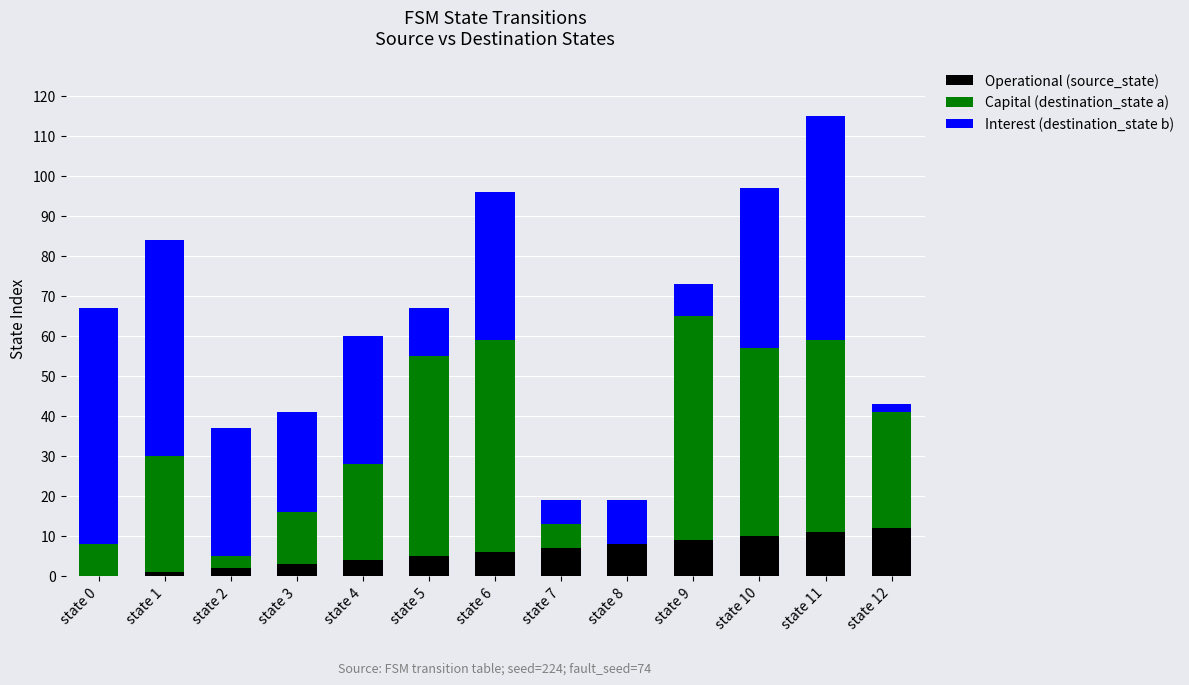

What is the maximum value for Operational (source_state)?

12